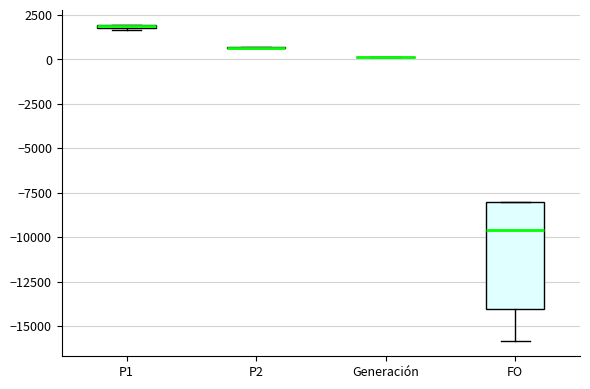

Which box is the tallest, from its lower edge to its upper edge?

FO